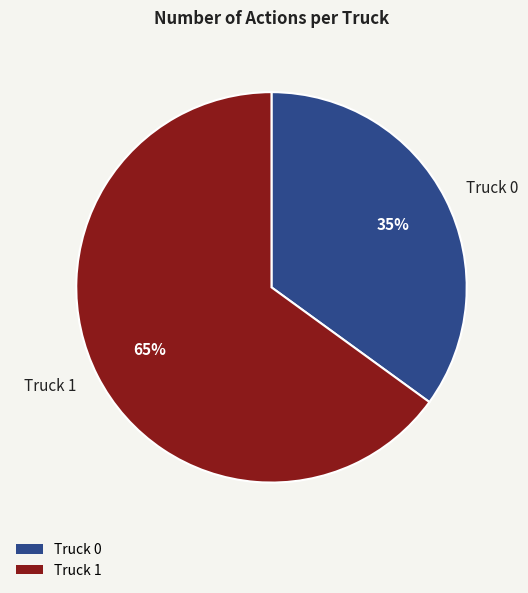

Is it true that Truck 0 is 29% of the pie?

False